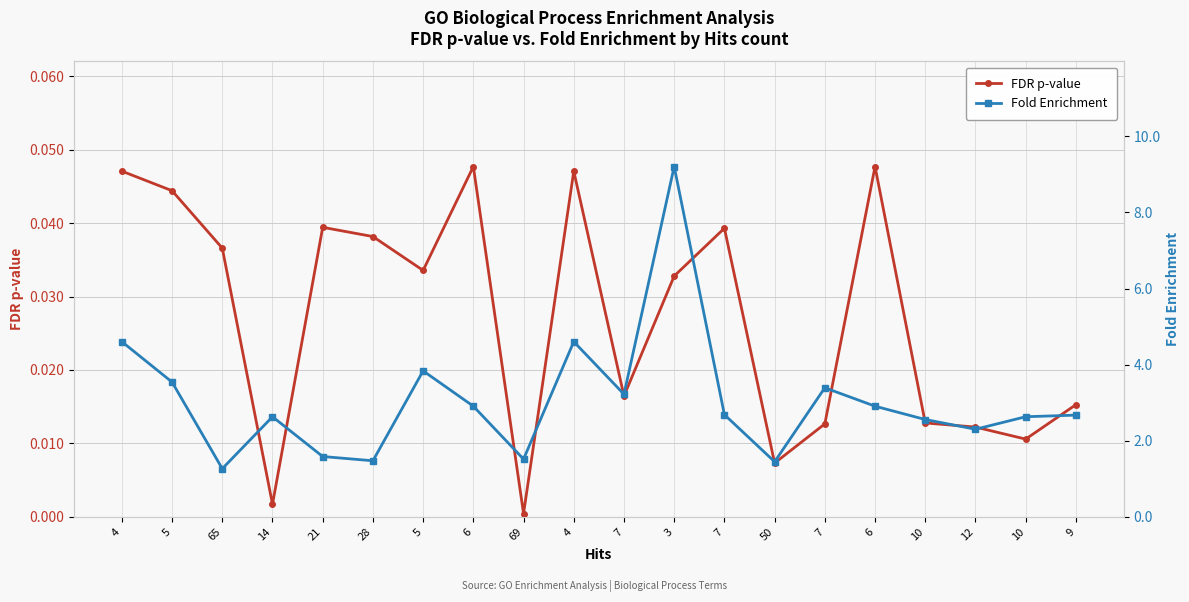

List the labels in order of FDR p-value value, largest first.

6, 6, 4, 4, 5, 21, 7, 28, 65, 5, 3, 7, 9, 10, 7, 12, 10, 50, 14, 69